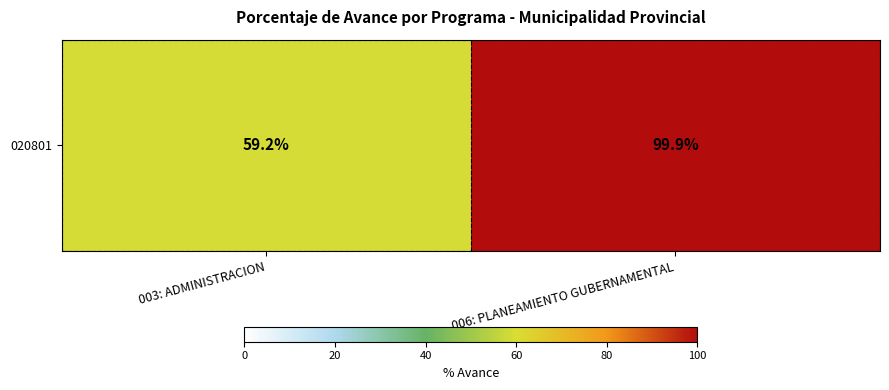

What is the approximate value at 006: PLANEAMIENTO GUBERNAMENTAL?

99.9